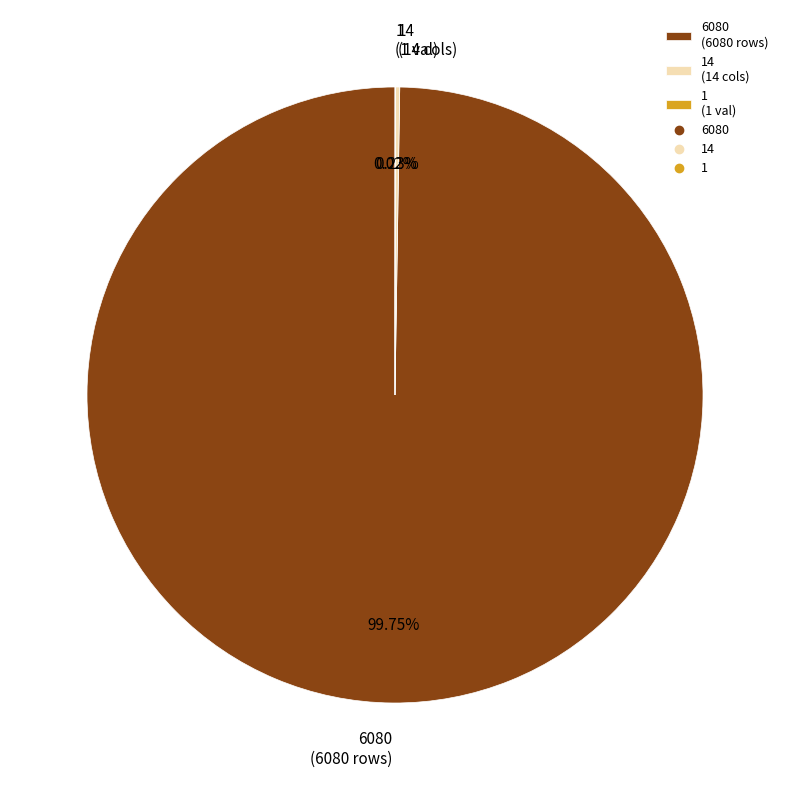

To the nearest percent, what is the difference between the largest and smallest slice percentages?

100%